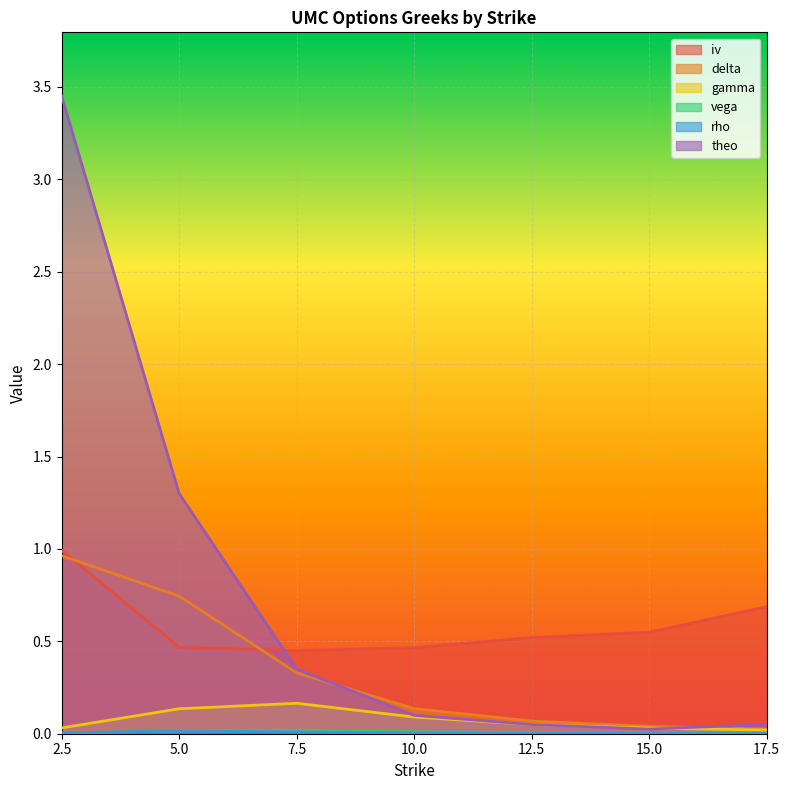

Which series has the widest spread of values?

theo